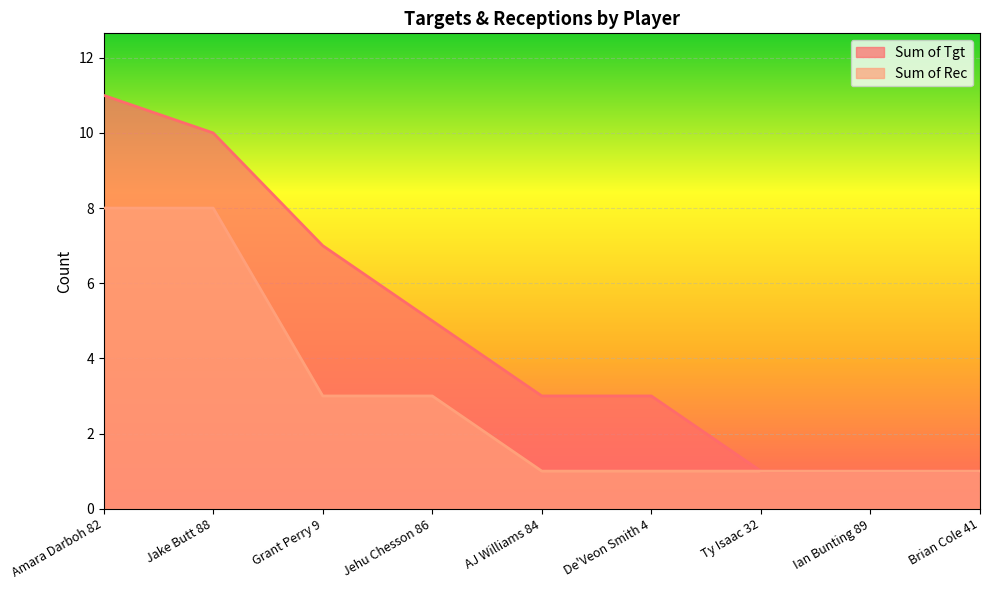

True or false: Sum of Rec and Sum of Tgt cross at least once.

False